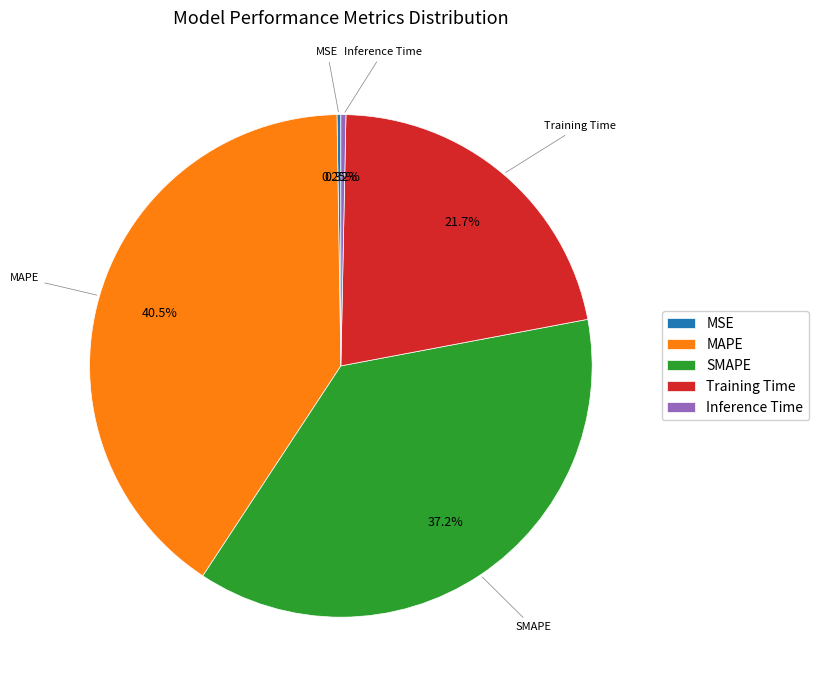

Is there any slice that represents more than half of the pie?

No